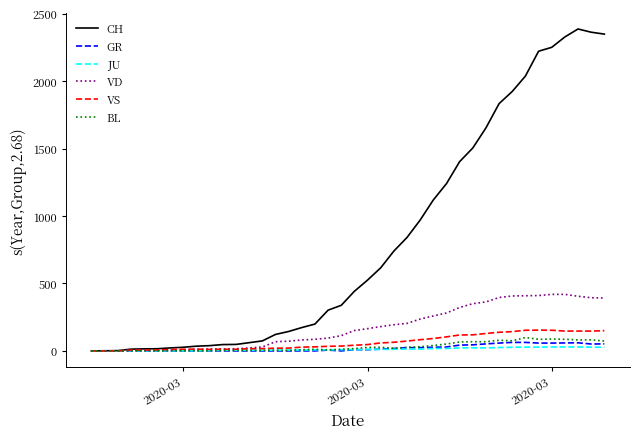

Which series has the largest total across all categories?

CH